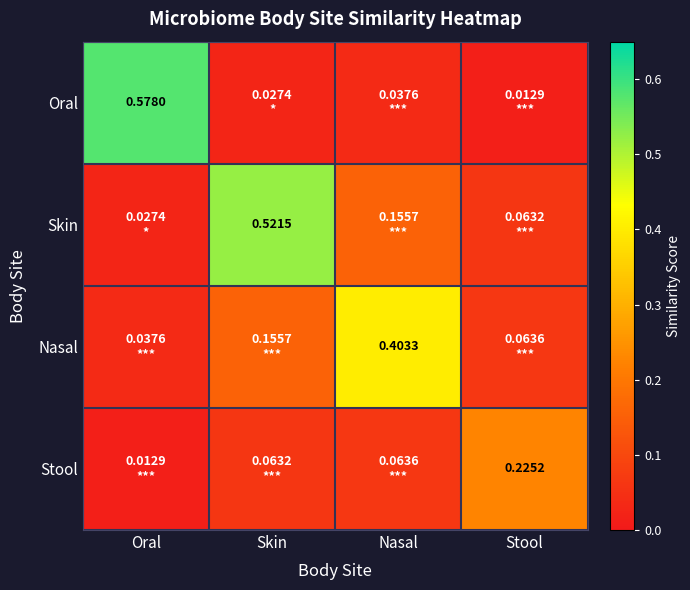

What is the difference between the maximum and minimum values in the Skin series?

0.5